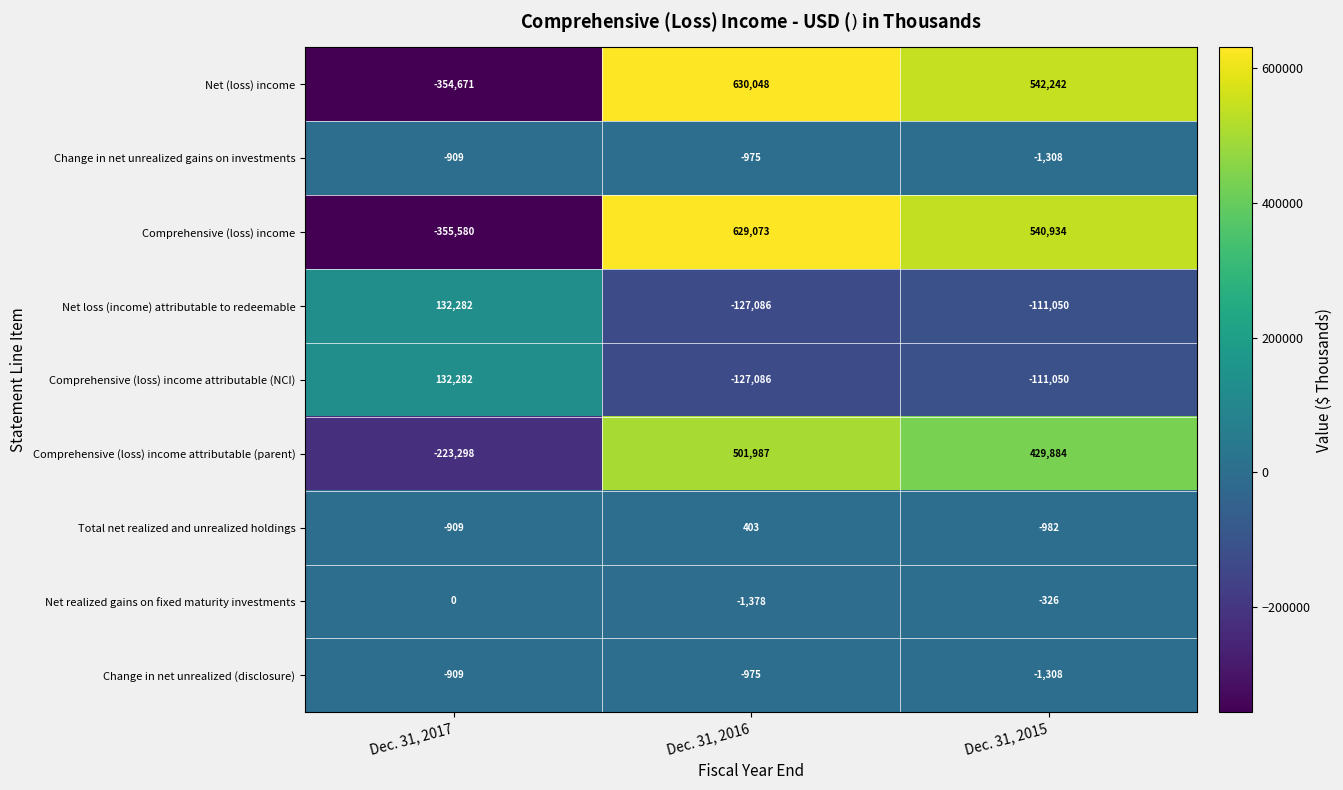

What is the minimum value shown in the chart?

-355580